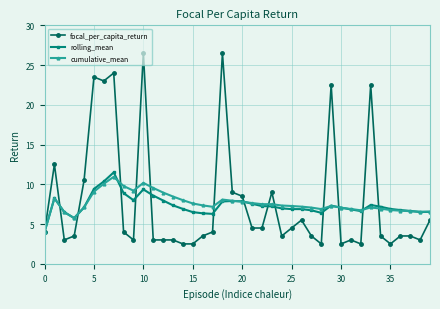

Which series has the largest range (max minus min)?

focal_per_capita_return